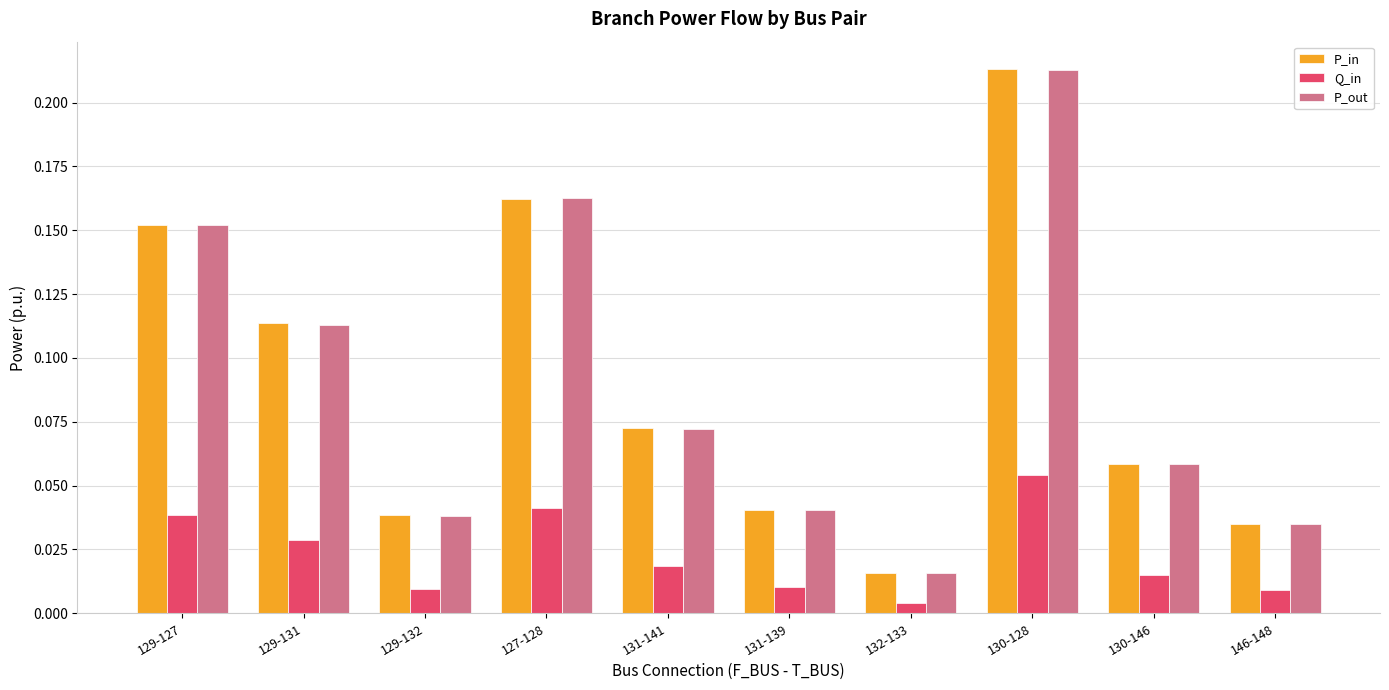

What is the sum of the P_in values at 130-128 and 131-139?

0.3